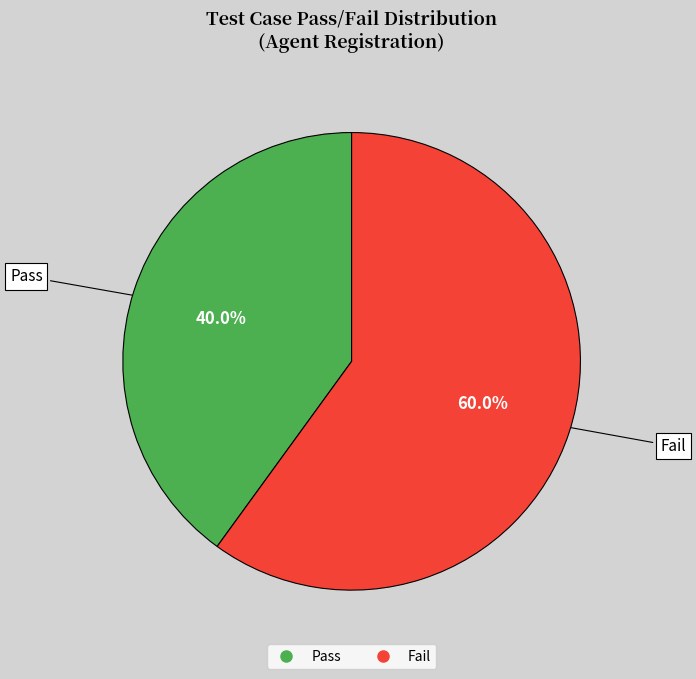

Which category has the smallest portion of the pie?

Pass